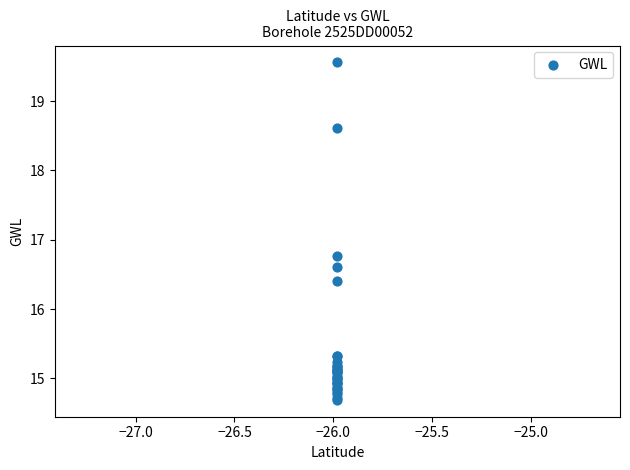

What Y value in the scatter plot is closest to 17?

16.8